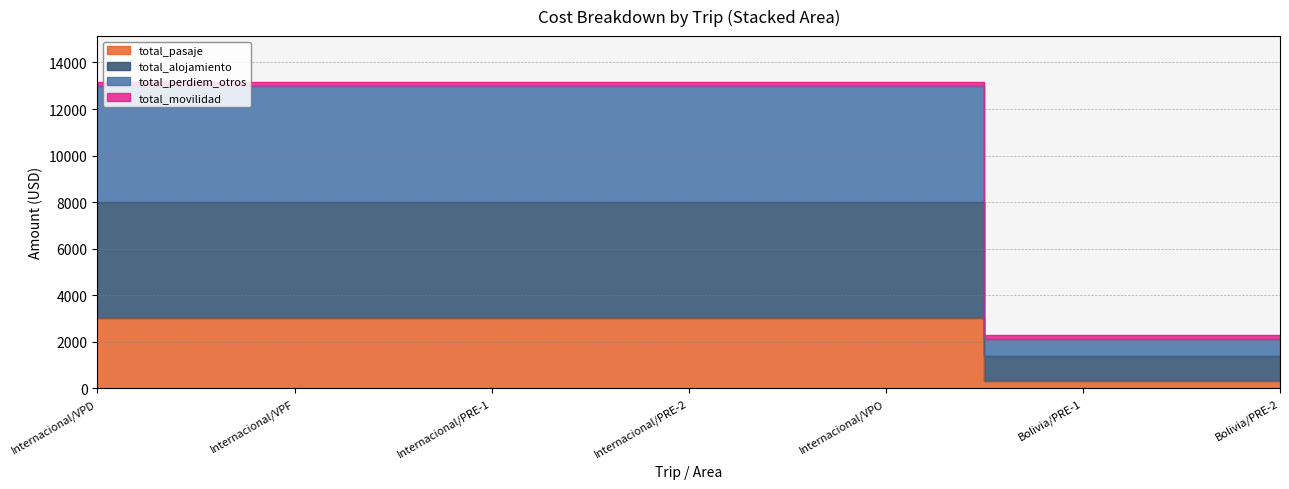

True or false: total_pasaje and total_perdiem_otros intersect in this chart.

False